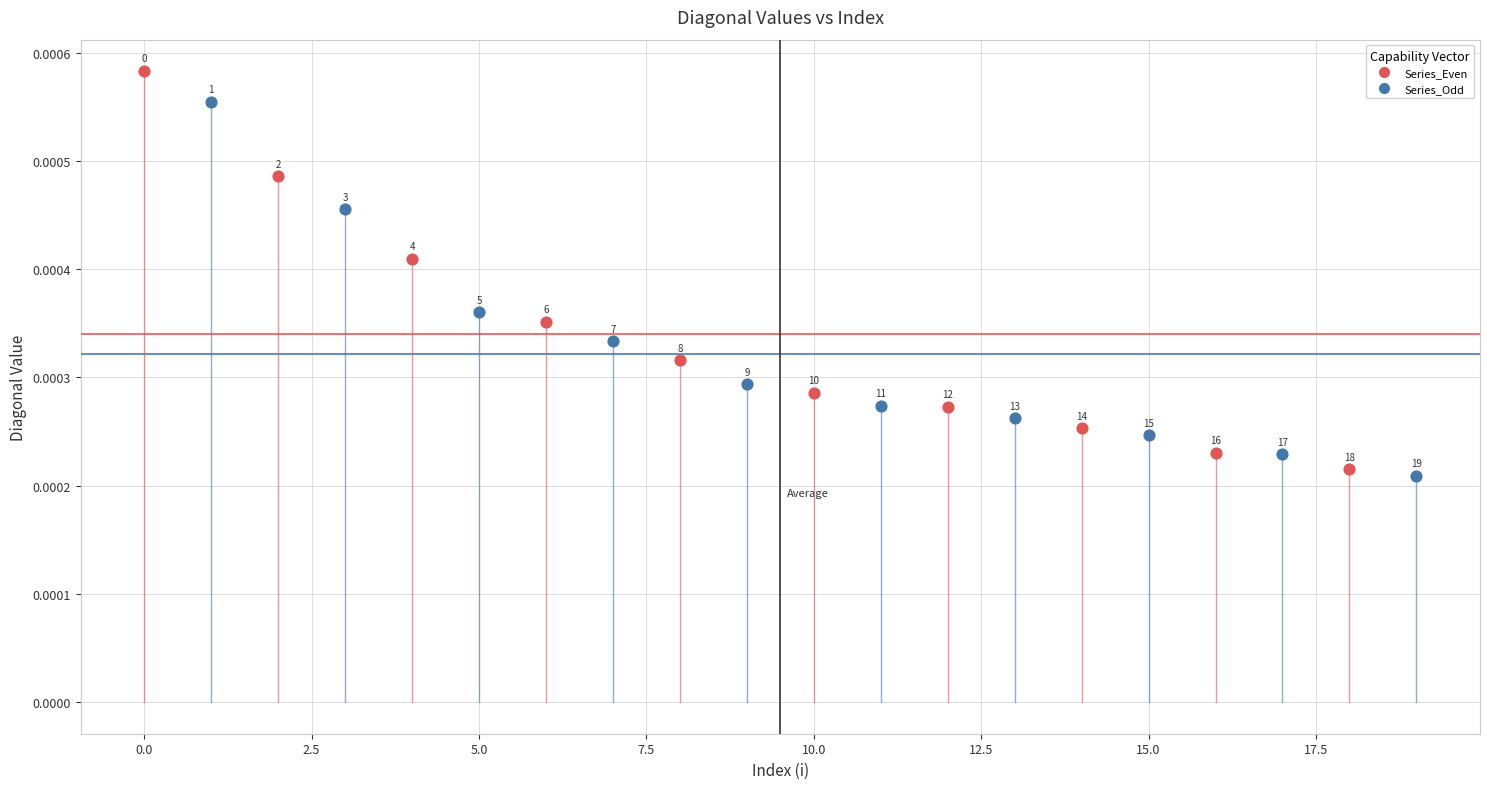

Which series has the largest Y range (max minus min)?

Series_Even